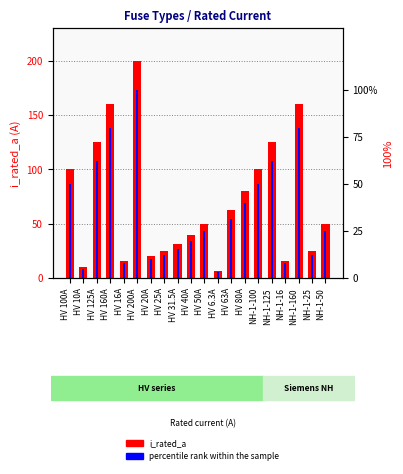

Which has a higher value, NH-1-50 or NH-1-25?

NH-1-50